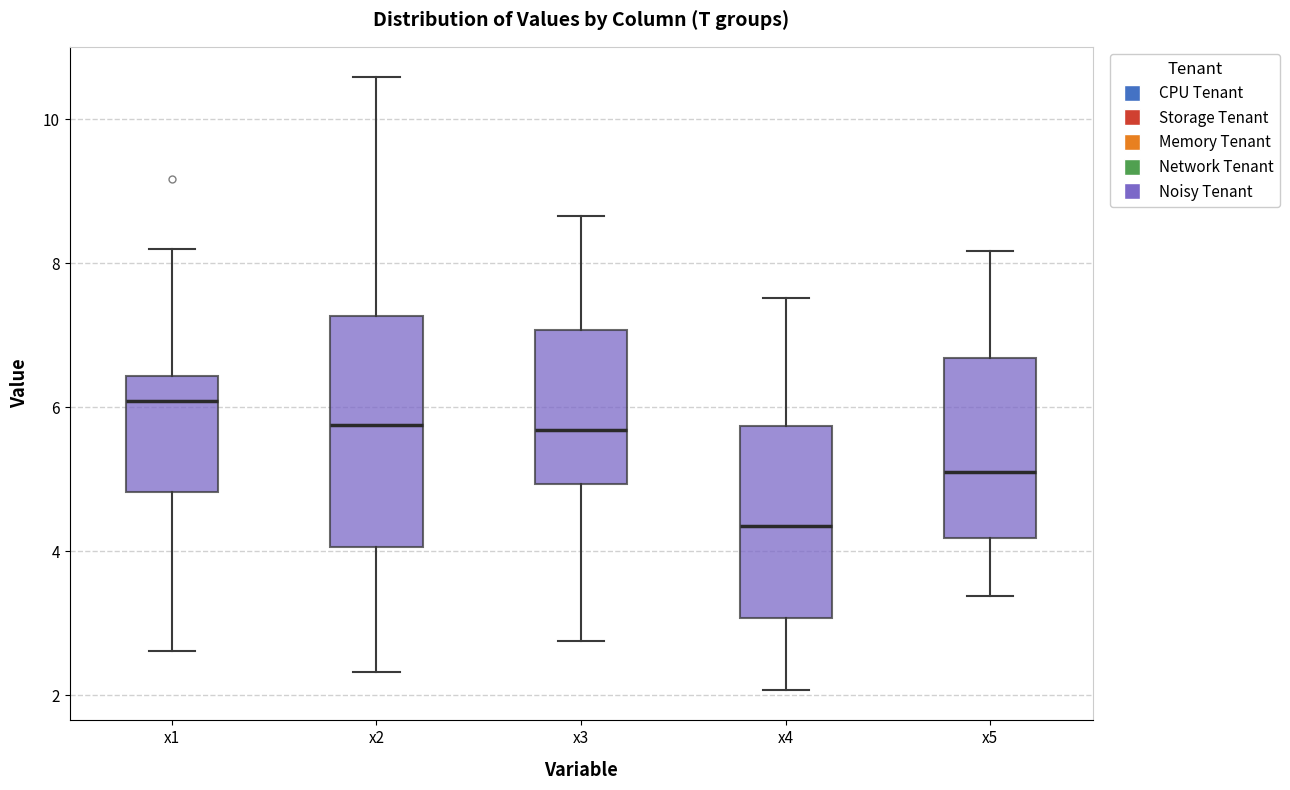

Reading left to right, transcribe this box plot: for each box, give where its median line is, the range the box spans, and where its two whiskers end, as read against the y-axis. The values are not printed on the chart, so give them approximately, as read against the axis.

x1: median 6.0, box 4.8 to 6.4, whiskers 2.6 to 8.2
x2: median 5.8, box 4.0 to 7.2, whiskers 2.4 to 10.6
x3: median 5.6, box 5.0 to 7.0, whiskers 2.8 to 8.6
x4: median 4.4, box 3.0 to 5.8, whiskers 2.0 to 7.6
x5: median 5.0, box 4.2 to 6.6, whiskers 3.4 to 8.2